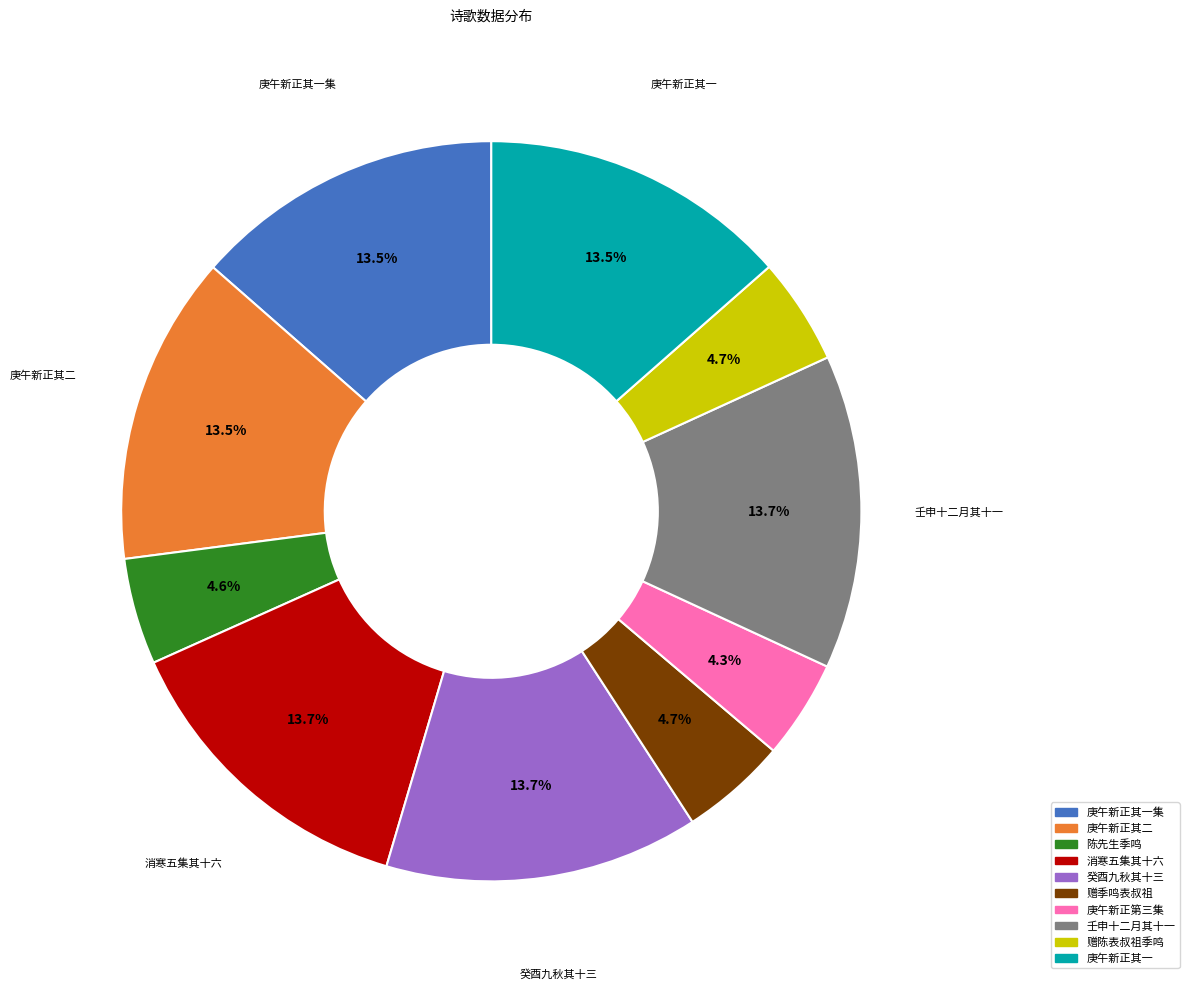

Is there any slice that represents more than half of the pie?

No